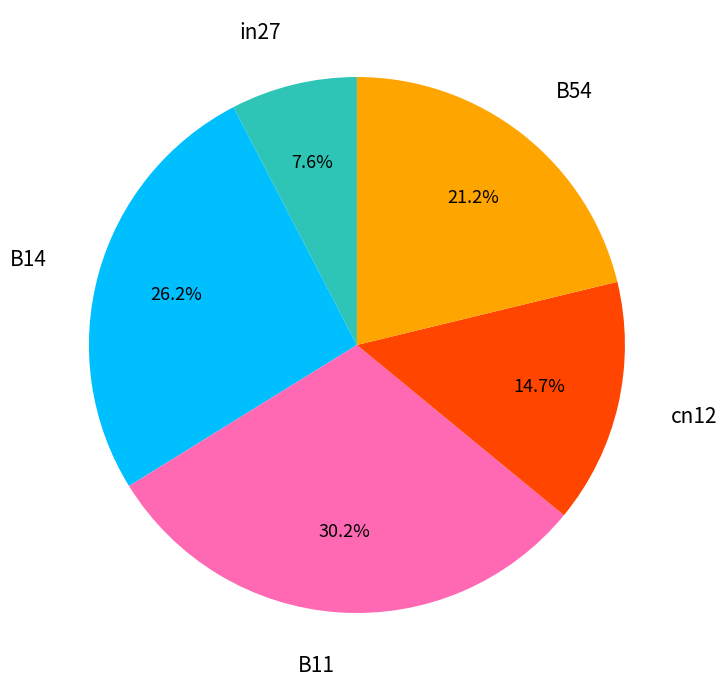

Is there any slice that represents more than half of the pie?

No